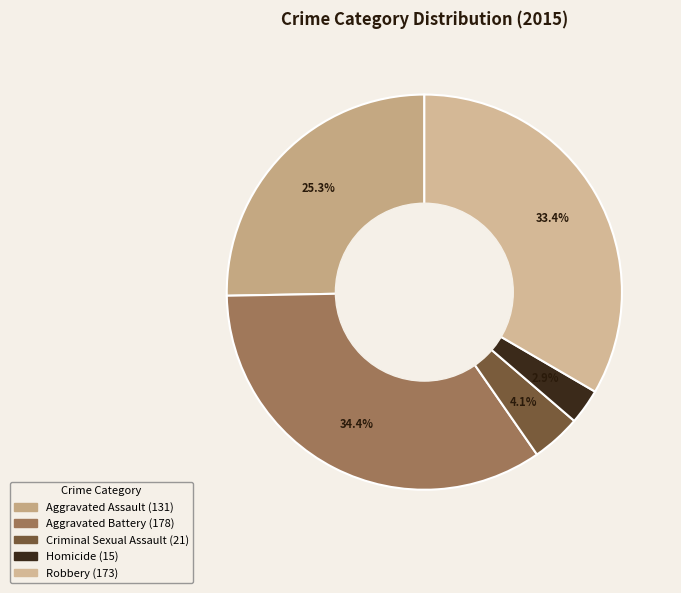

Does Criminal Sexual Assault represent more than half of the total?

No